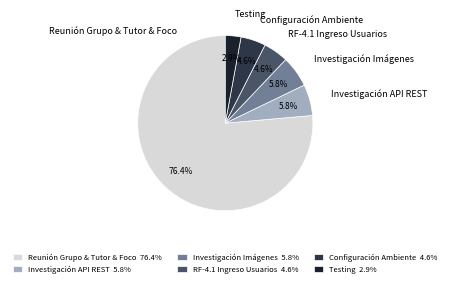

Which has a higher value, Reunión Grupo & Tutor & Foco or Investigación Imágenes?

Reunión Grupo & Tutor & Foco